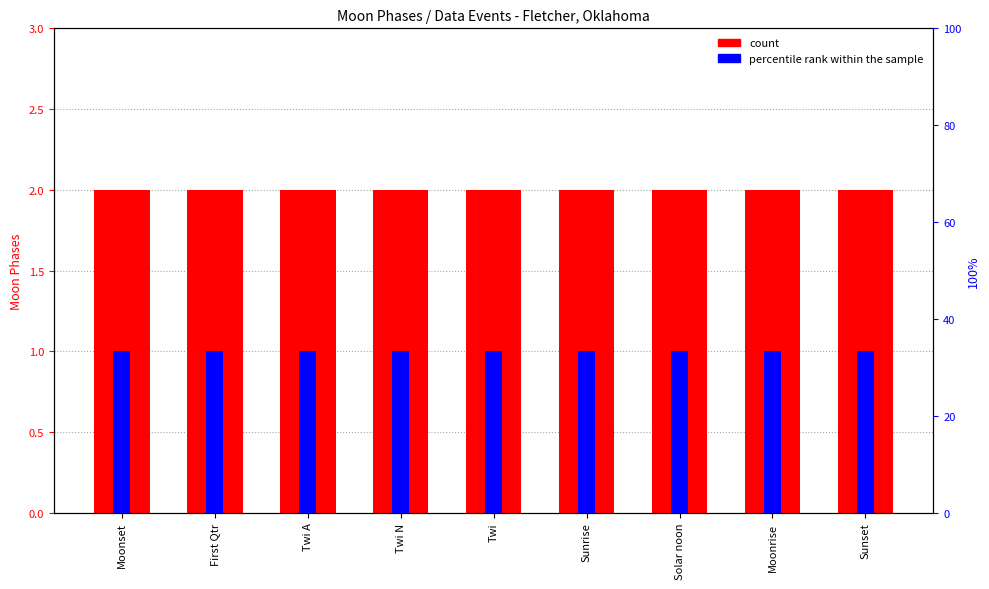

Reading right to left, list all the values displayed in this chart.

count: 2	2	2	2	2	2	2	2	2
percentile rank within the sample: 1	1	1	1	1	1	1	1	1